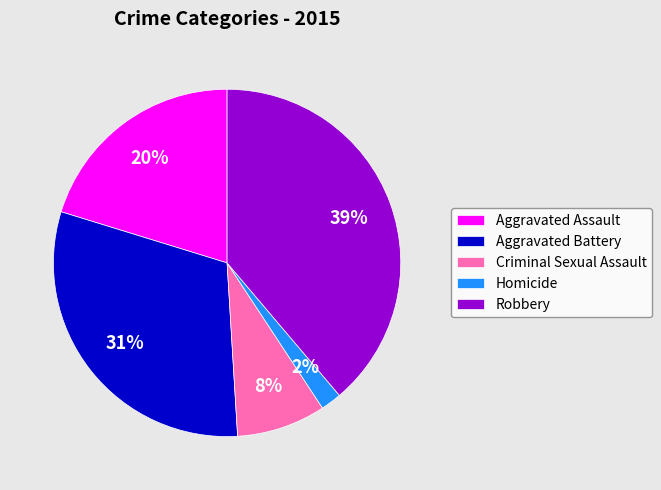

Is the sum of Aggravated Battery and Robbery greater than half?

Yes